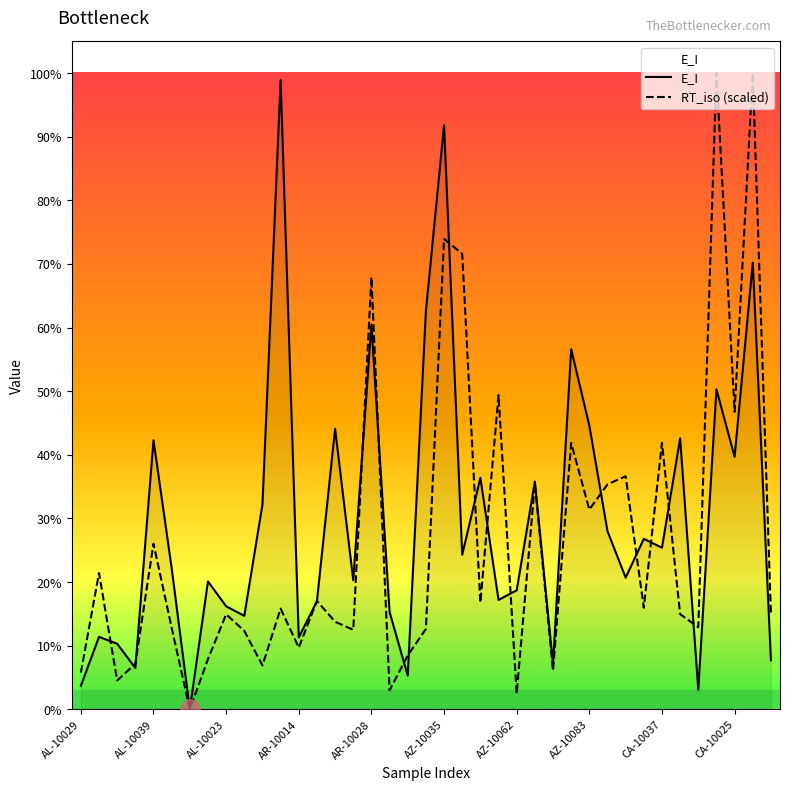

How many values in E_I are above zero?

38